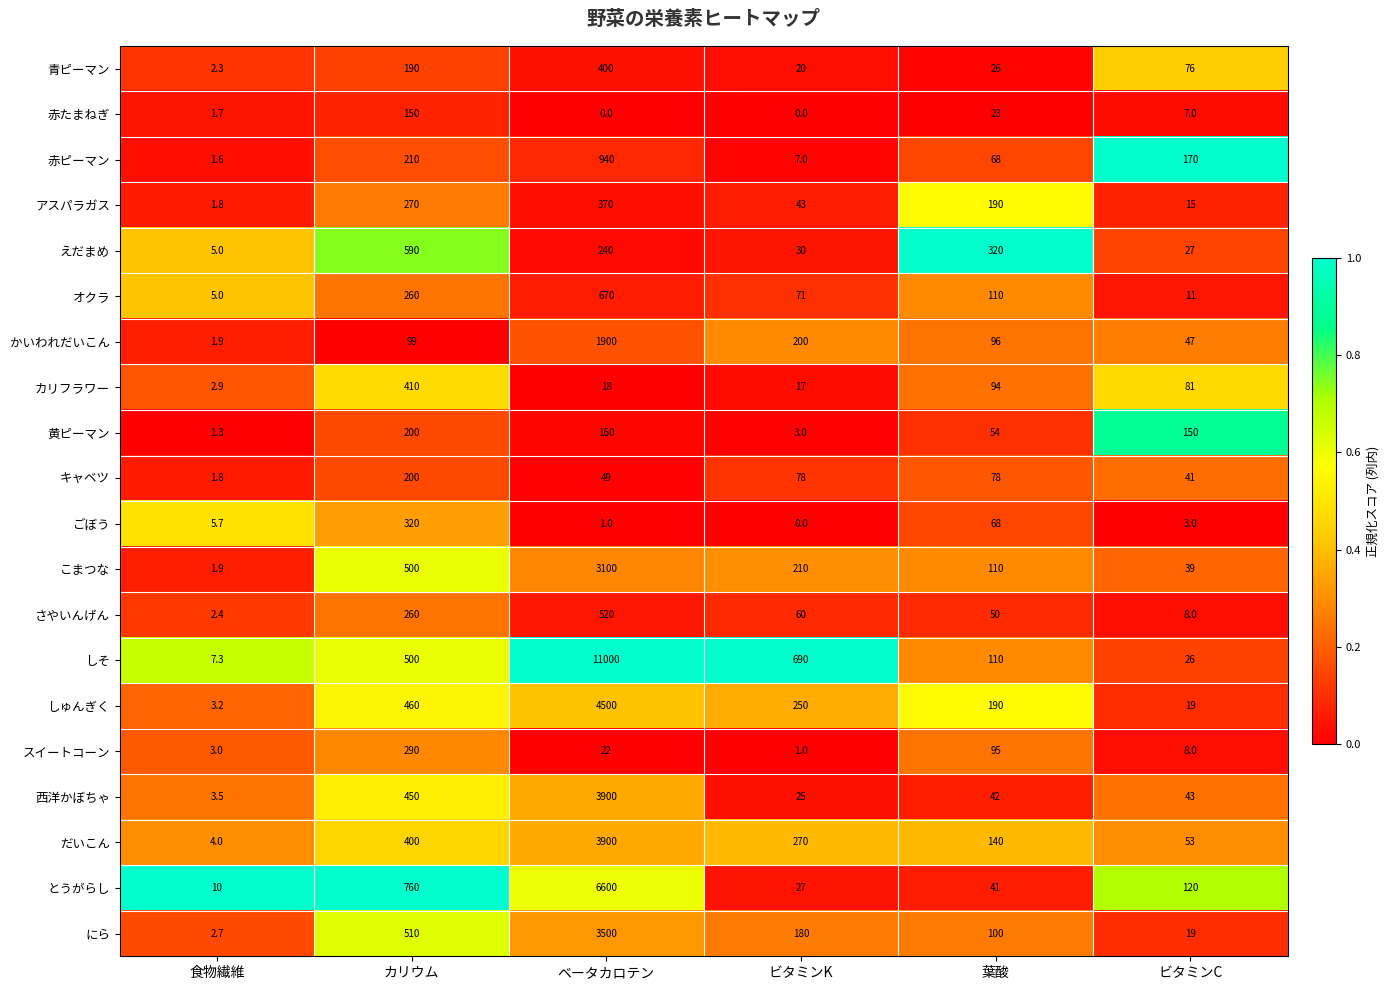

How many data points does each series have?

6